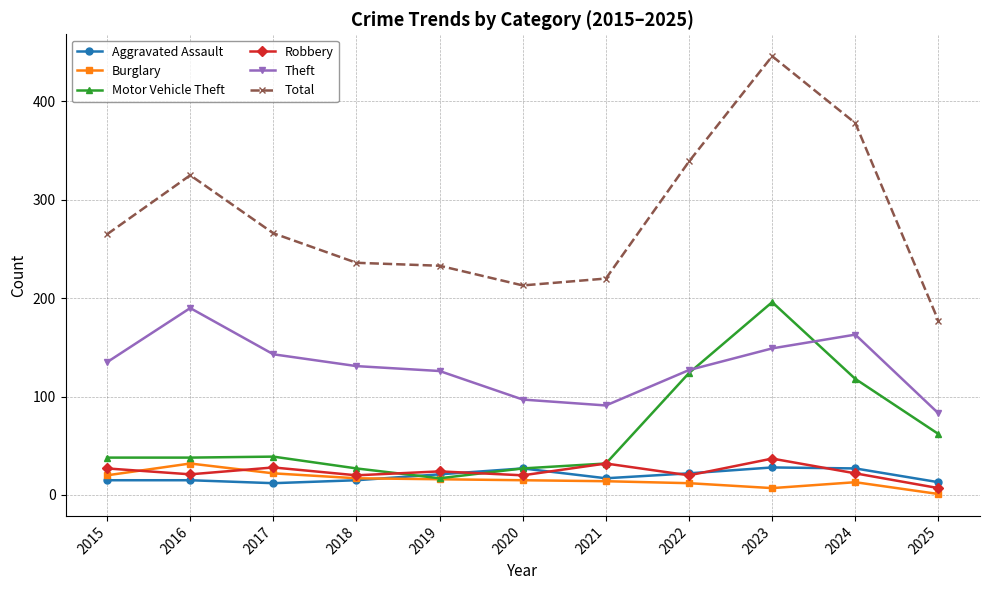

What is the sum of all Motor Vehicle Theft values?

718